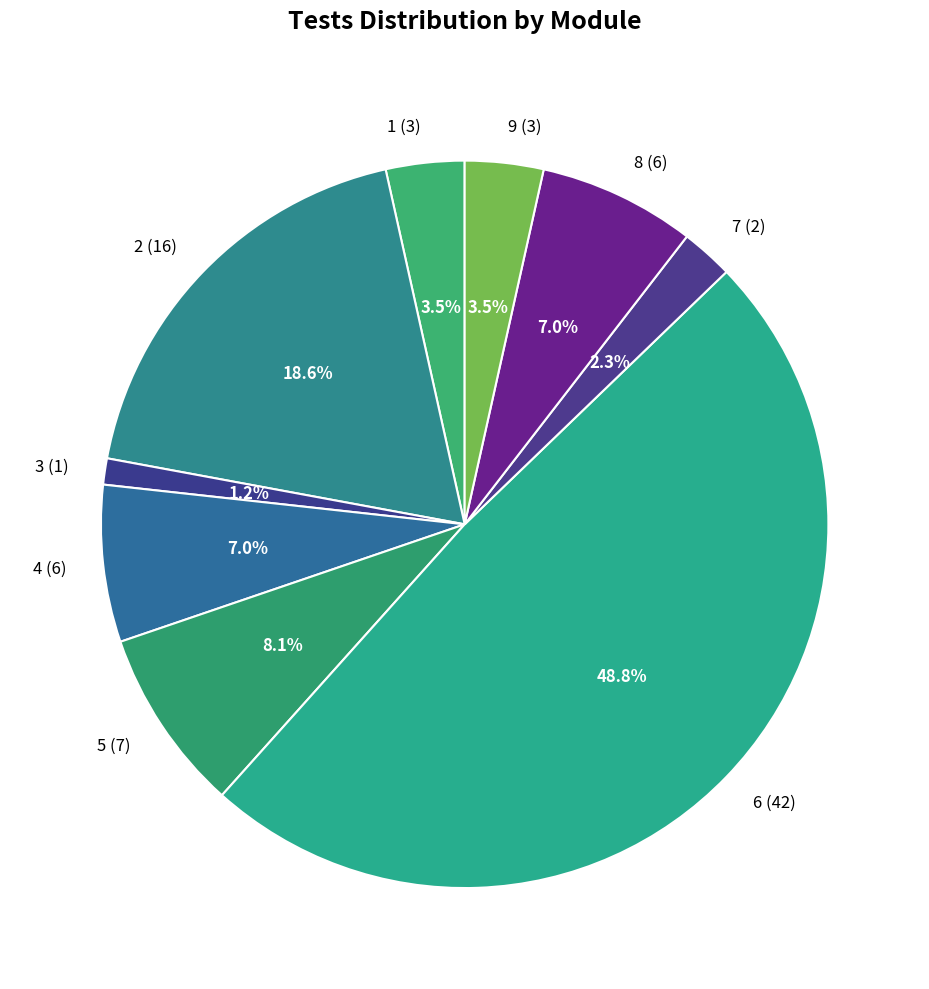

What percentage is the 8 (6) slice, to the nearest percent?

7%